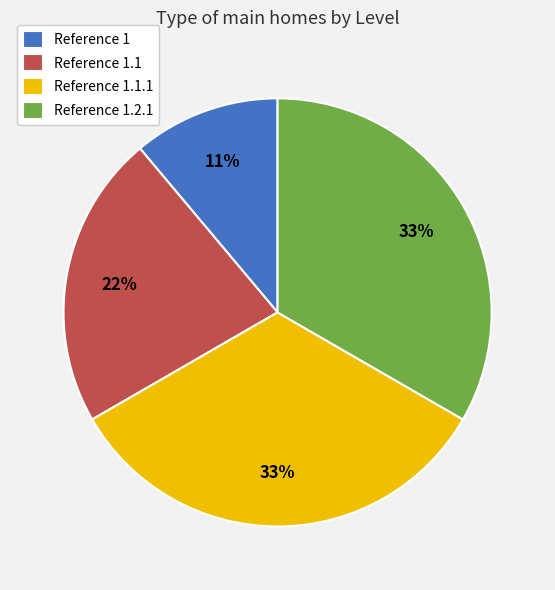

Is there any slice that represents more than half of the pie?

No